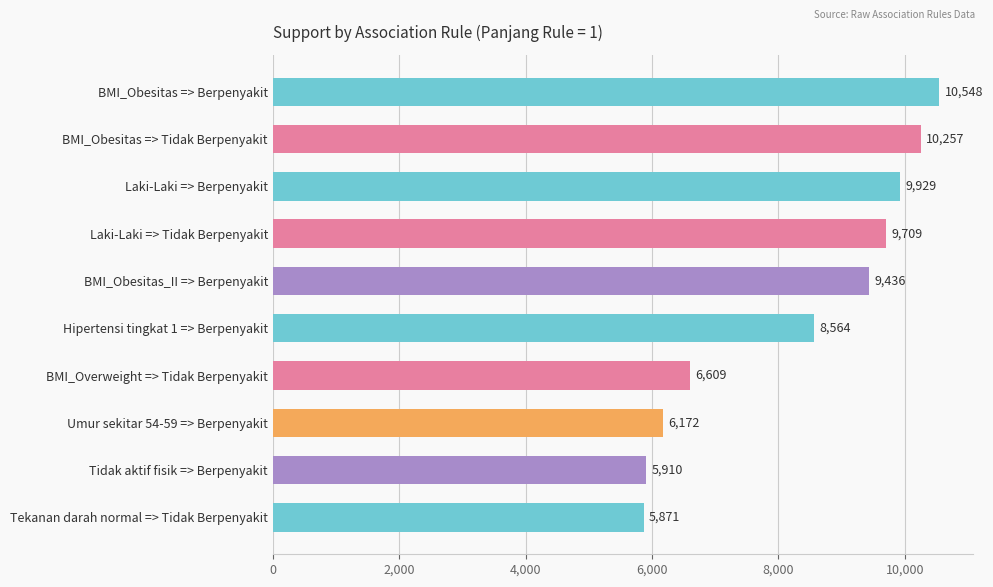

What is the smallest value displayed?

5871